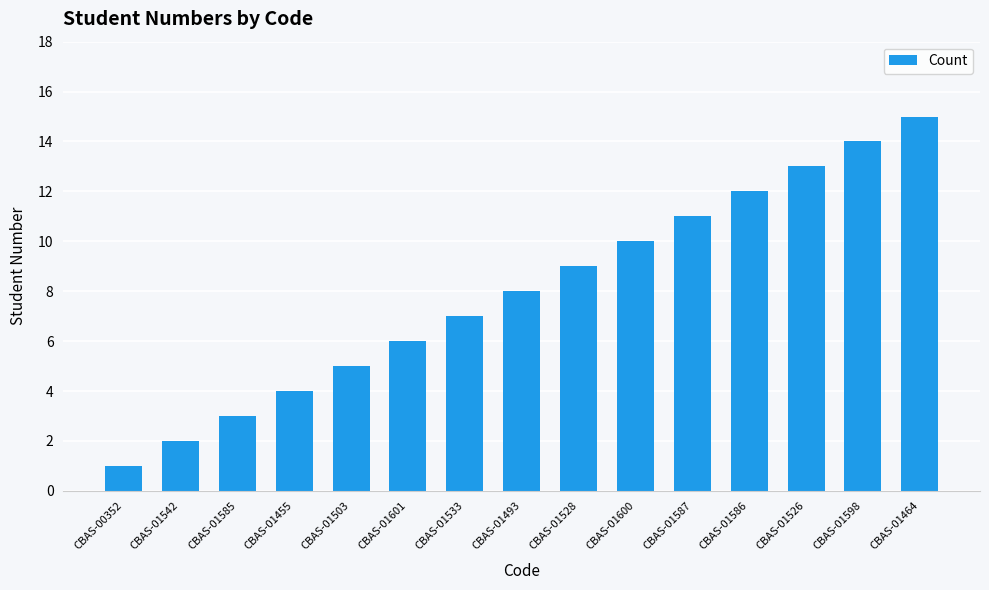

What is the minimum value shown in the chart?

1